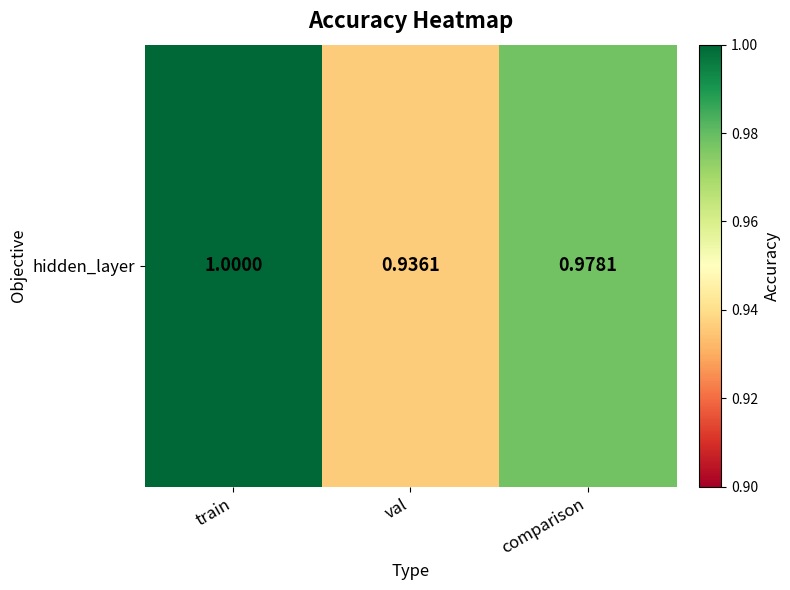

How many values are between 0 and 1?

3